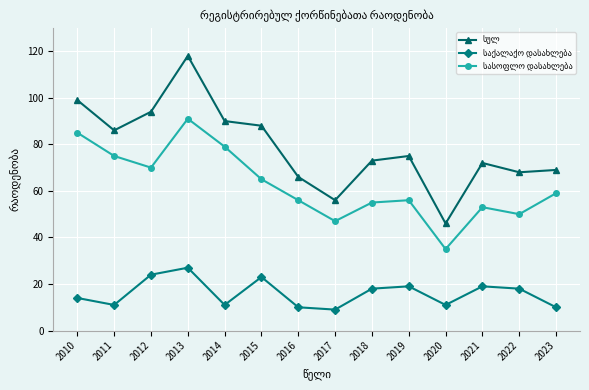

What is the spread (max minus min) of values at 2017?

47